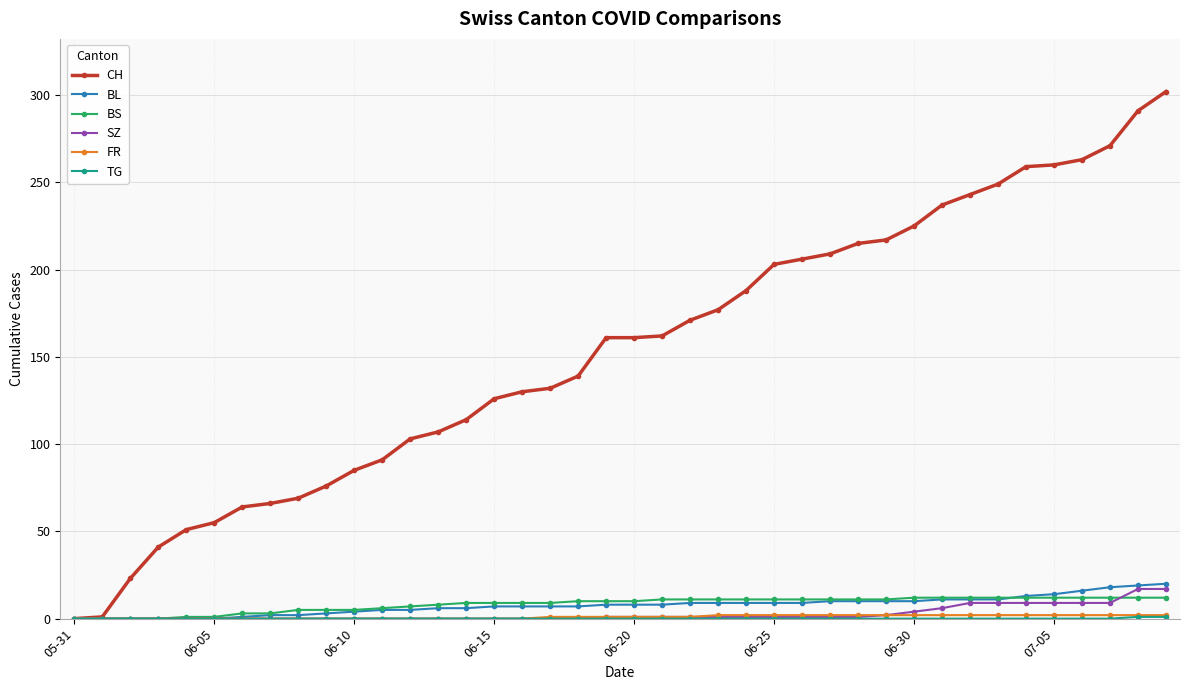

What is the difference between the maximum and minimum values in the BS series?

12